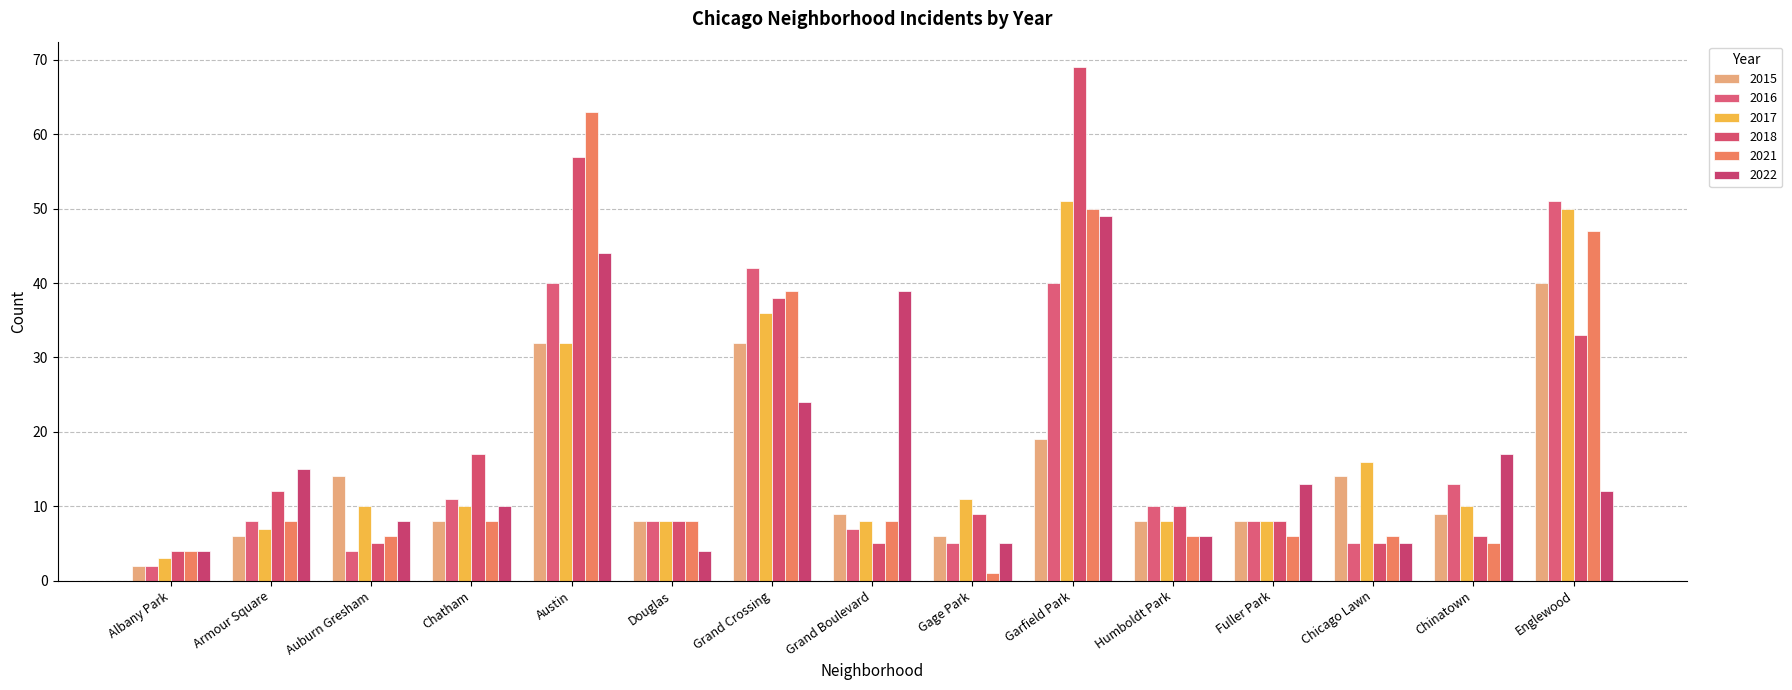

At which category is the sum across all series the highest?

Garfield Park